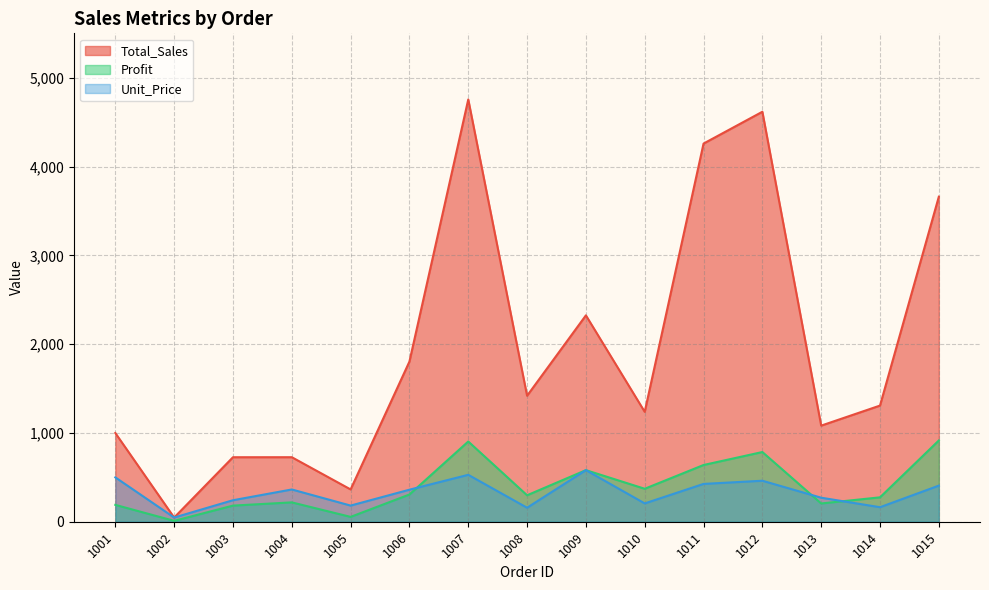

True or false: Profit has a value of 274.7 at 1014.

True